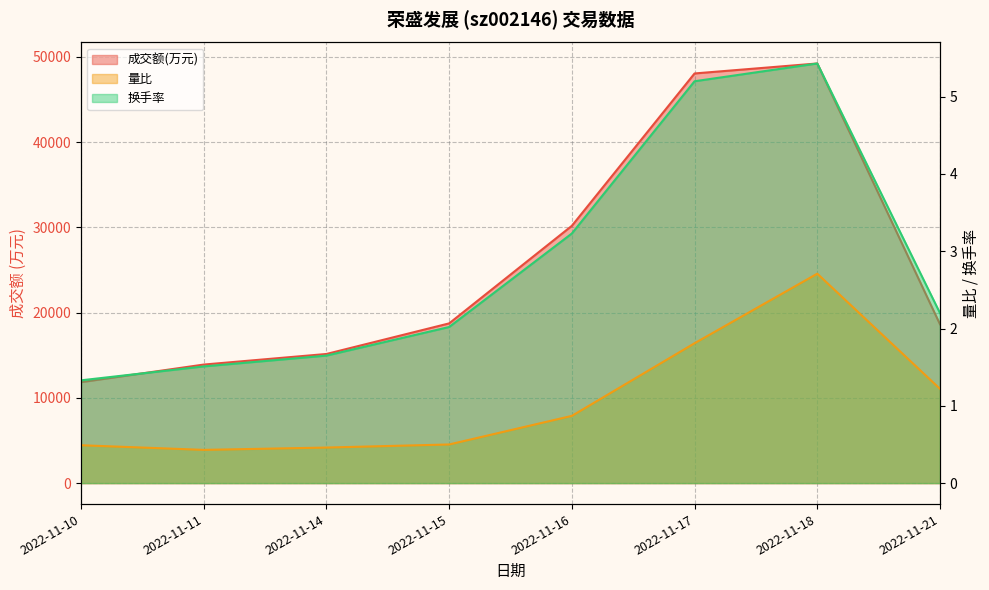

Rank the series at 2022-11-17 from highest to lowest value.

成交额(万元), 换手率, 量比